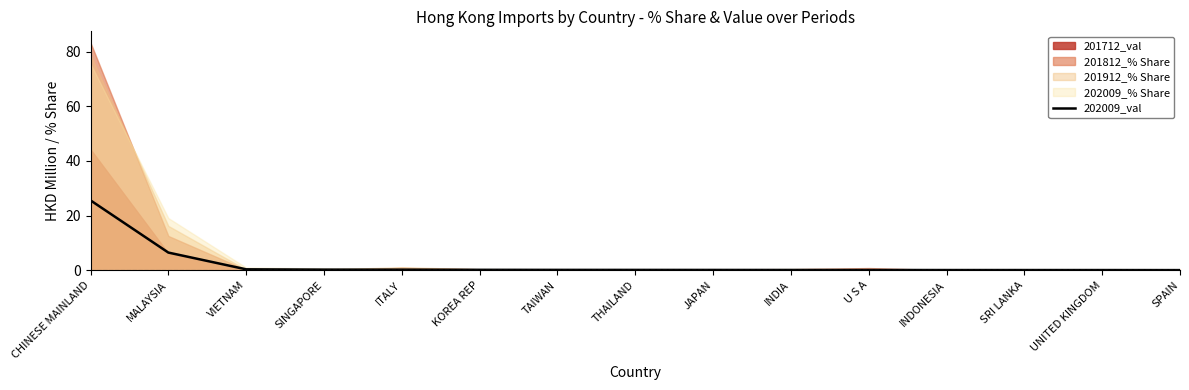

The chart shows a value of 0.1 at TAIWAN. True or false?

True